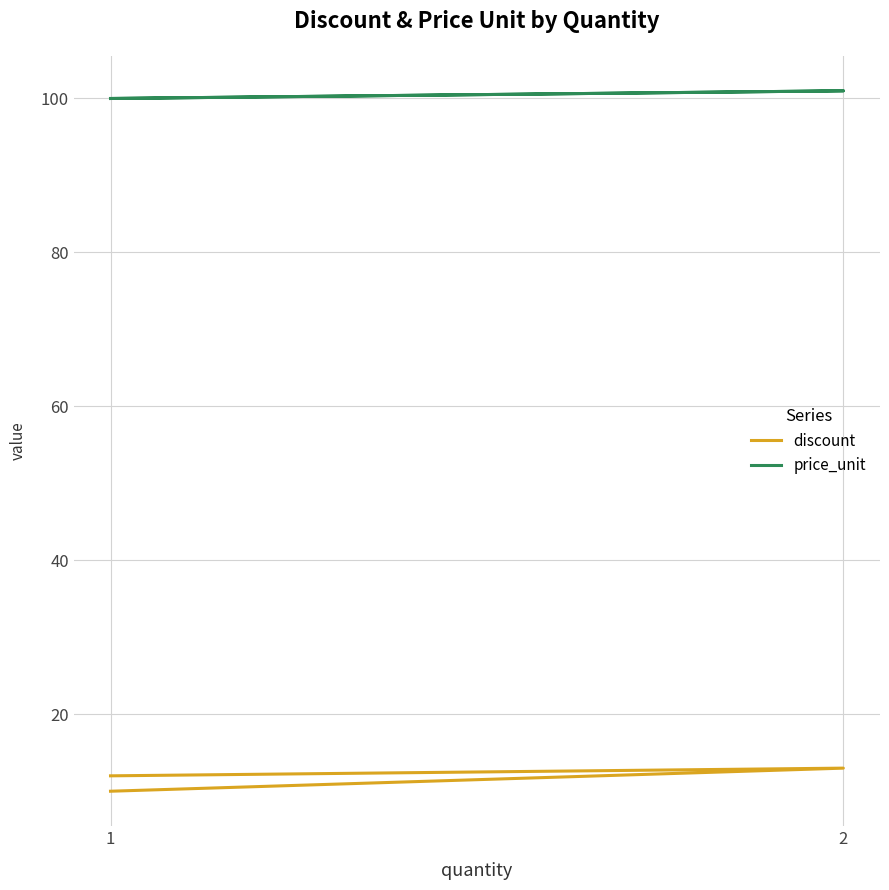

Is the value of price_unit at 2 greater than the value of discount at 1?

Yes